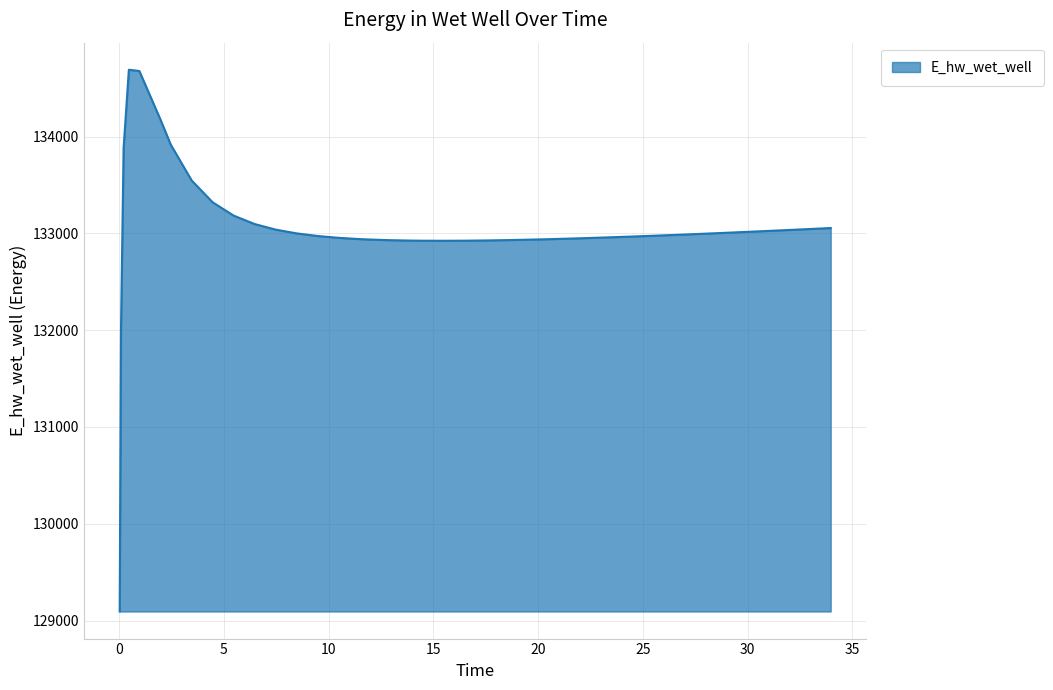

What is the greatest value displayed?

134689.9